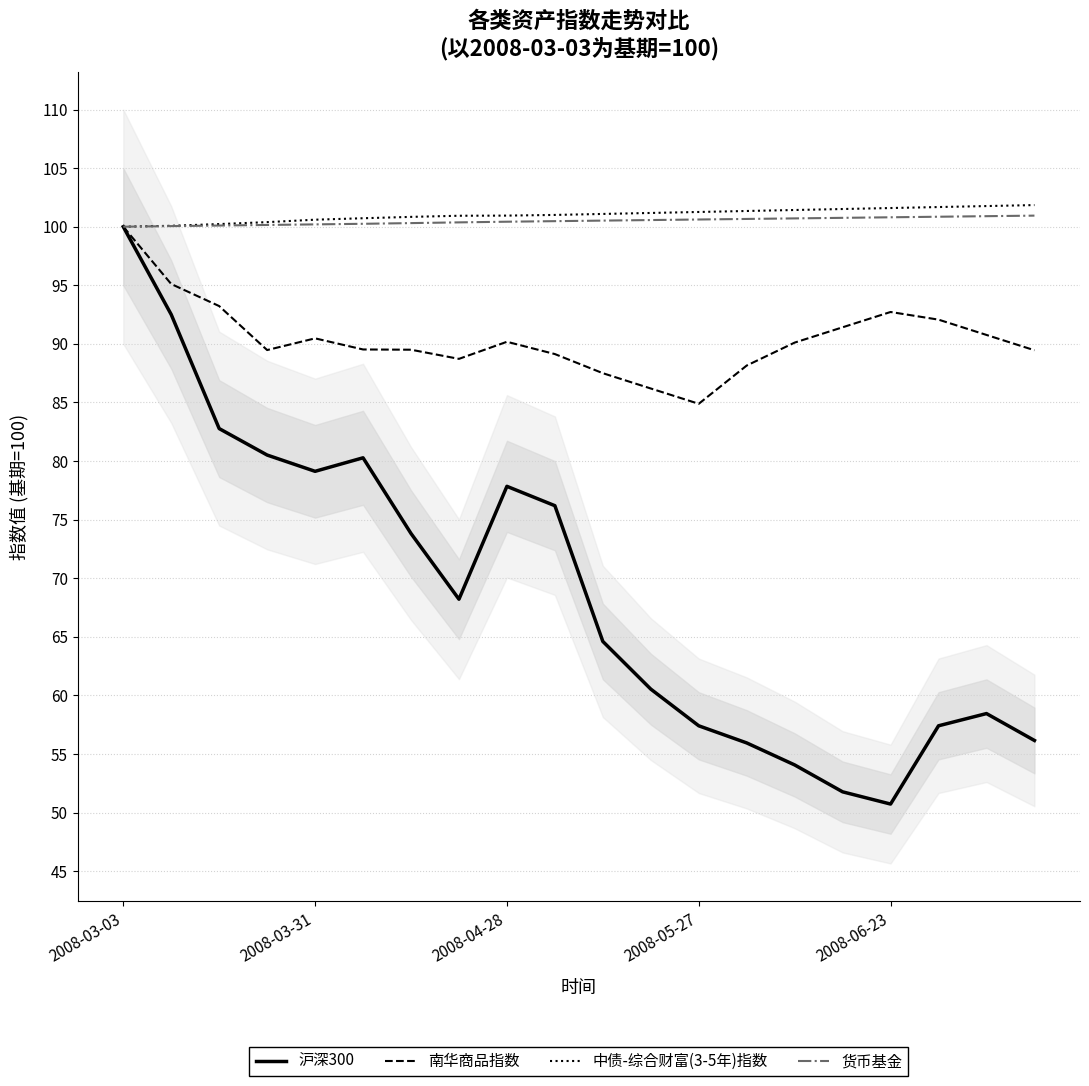

What is the difference between the 中债-综合财富(3-5年)指数 values at 17 and 6?

0.8